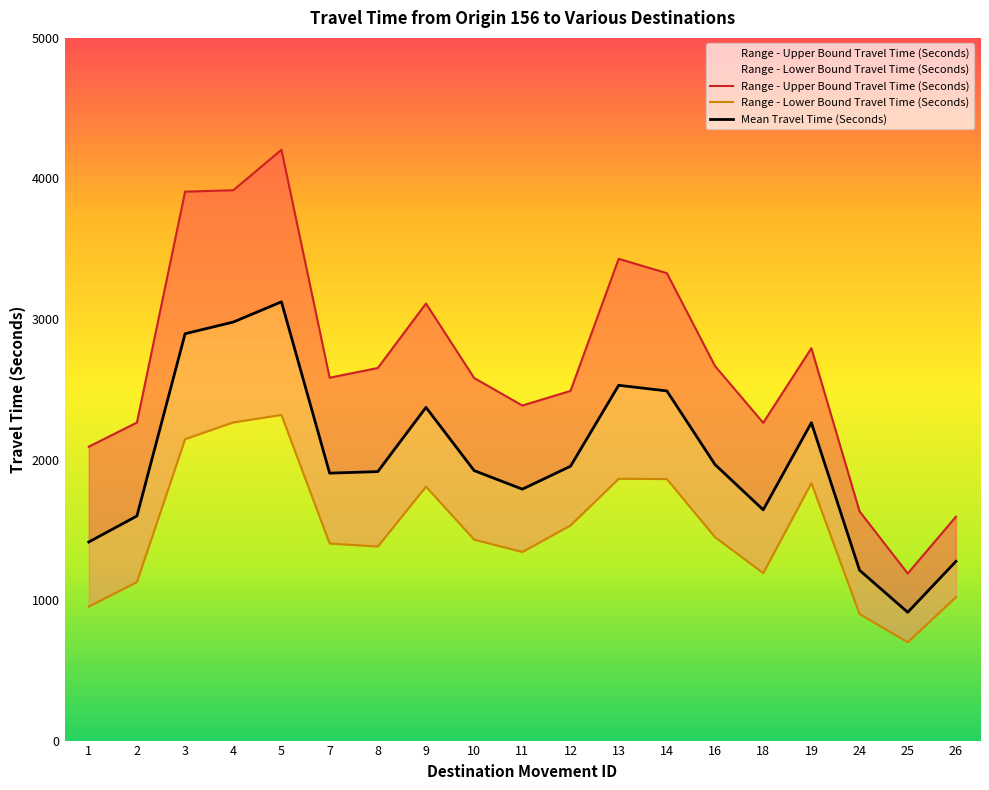

Reading left to right, transcribe all the data shown in this chart.

Mean Travel Time (Seconds): 1=1413	2=1598	3=2895	4=2978	5=3122	7=1903	8=1914	9=2371	10=1921	11=1789	12=1952	13=2528	14=2488	16=1964	18=1642	19=2262	24=1212	25=913	26=1275
Range - Upper Bound Travel Time (Seconds): 1=2091	2=2263	3=3906	4=3916	5=4204	7=2582	8=2651	9=3110	10=2580	11=2384	12=2488	13=3428	14=3326	16=2665	18=2261	19=2792	24=1631	25=1189	26=1593
Range - Lower Bound Travel Time (Seconds): 1=954	2=1128	3=2145	4=2264	5=2317	7=1402	8=1381	9=1807	10=1430	11=1342	12=1531	13=1863	14=1861	16=1447	18=1192	19=1832	24=900	25=700	26=1020